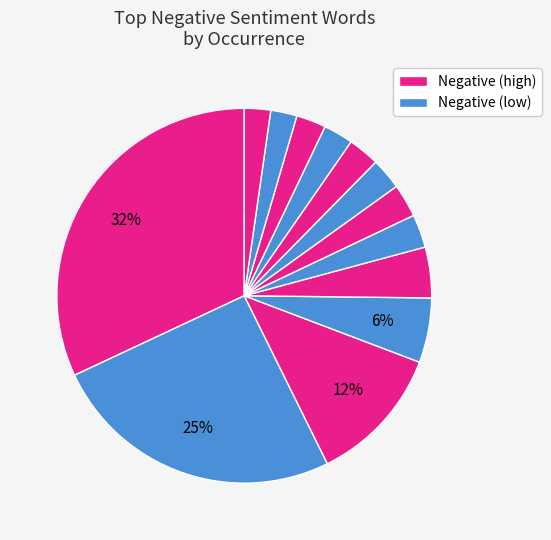

How many slices are in this pie chart?

13